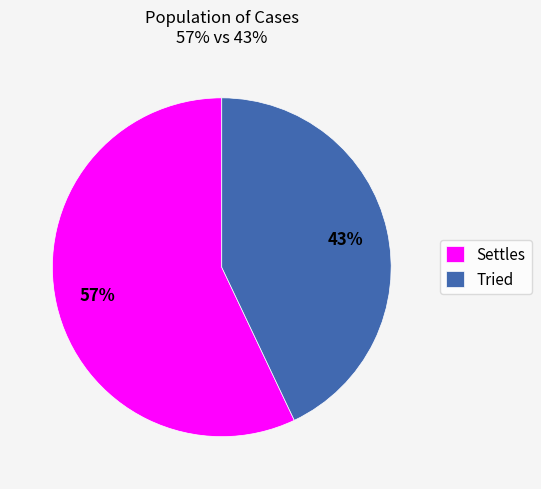

Which slice represents more than half of the pie?

Settles